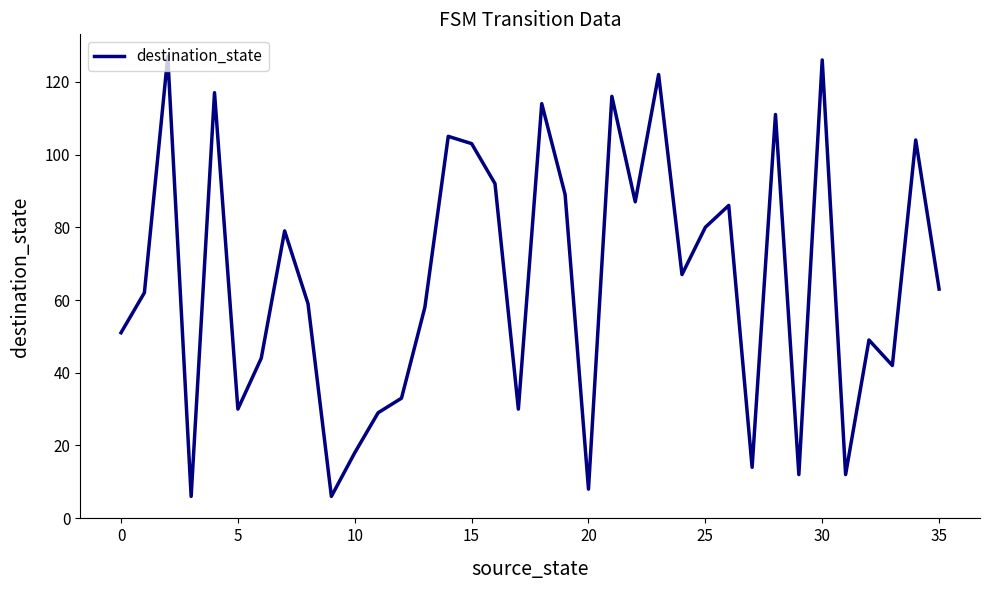

What is the greatest value displayed?

127